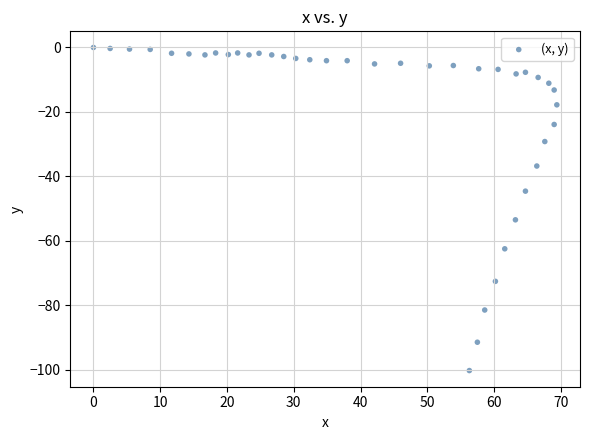

What is the range of X values (max minus min)?

69.4